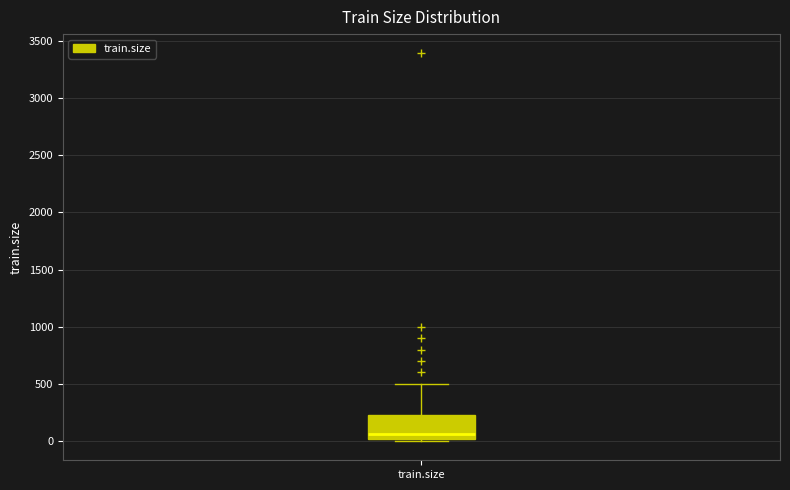

Transcribe this box plot: give where the median line is, the range the box spans, and where the two whiskers end, as read against the y-axis. The values are not printed on the chart, so give them approximately, as read against the axis.

median 50, box 0 to 250, whiskers 0 (just below the box's lower edge) to 500